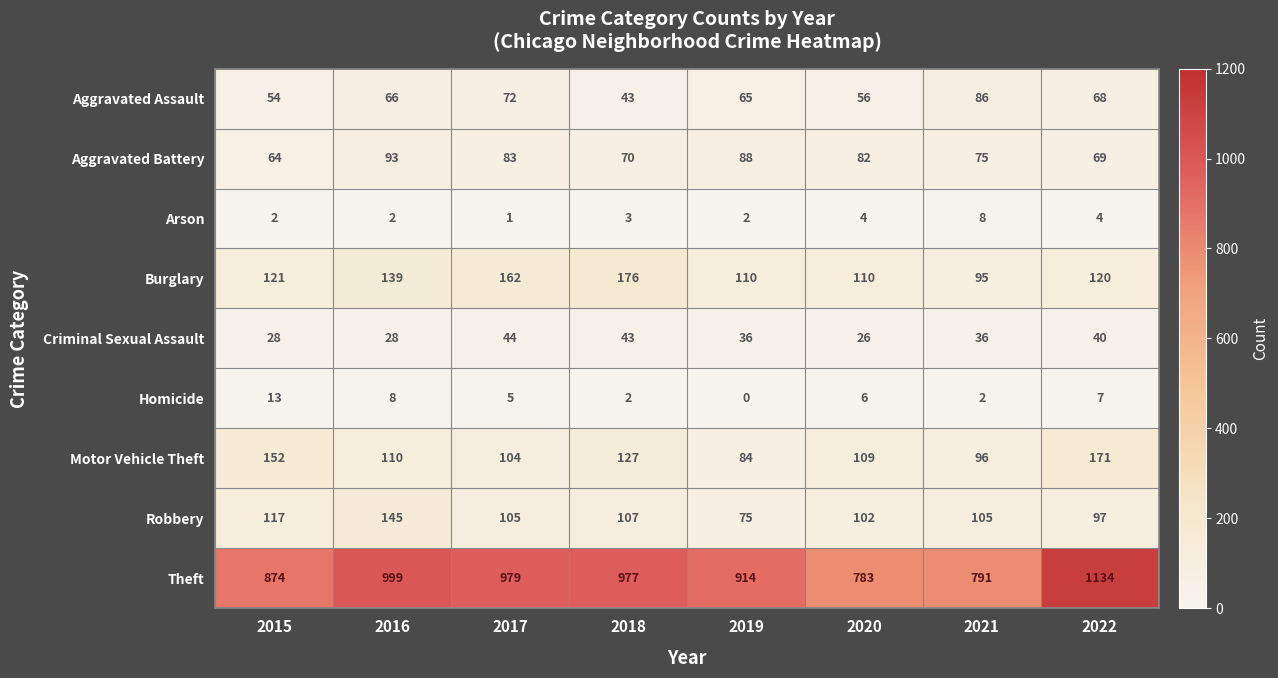

At which category does the chart reach its peak across all series?

2022